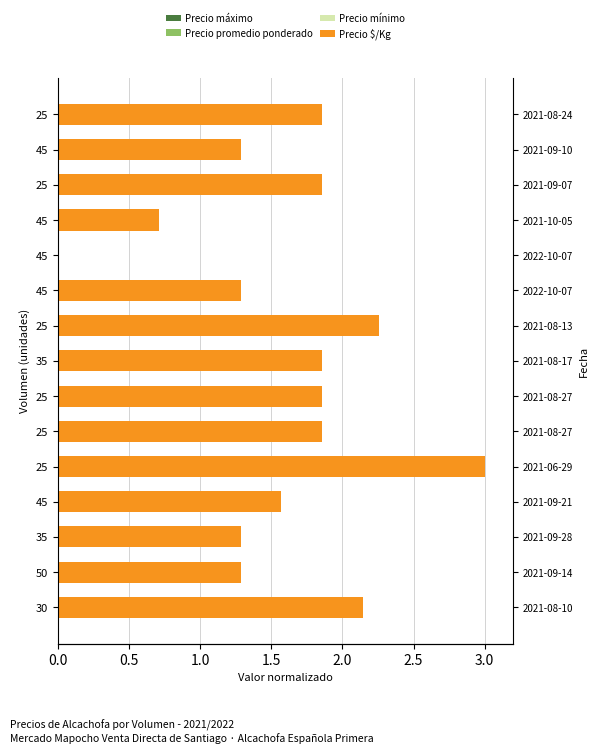

Which series has the largest total across all categories?

Precio $/Kg